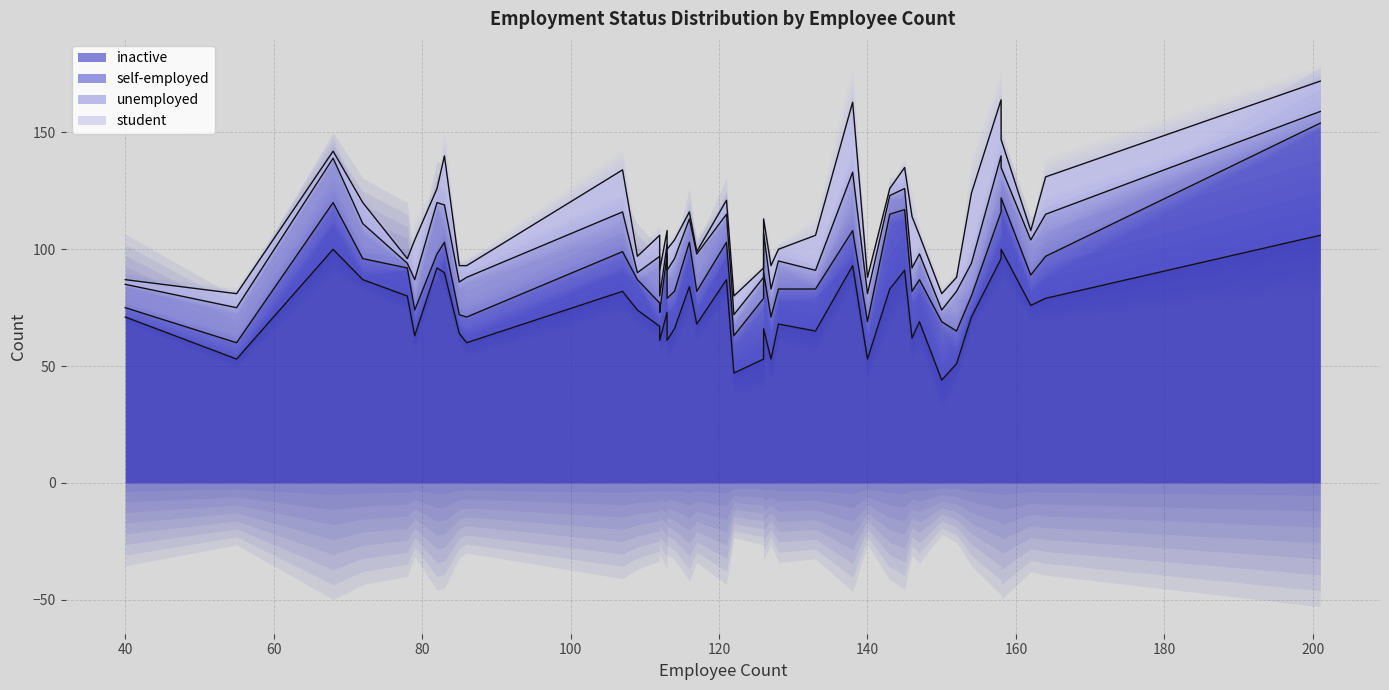

At how many categories does at least one series exceed 79?

14